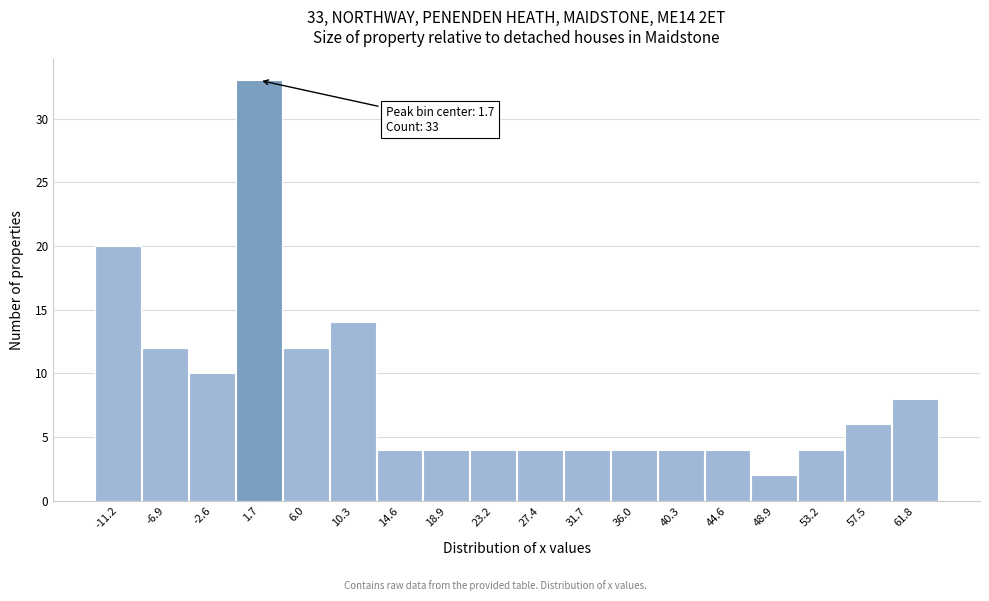

Which range on the x-axis has the tallest bar?

-0.5 to 4.0